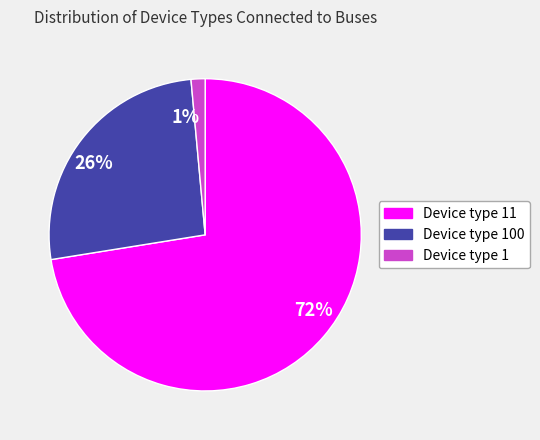

To the nearest percent, what is the combined percentage of 1% and 72%?

74%